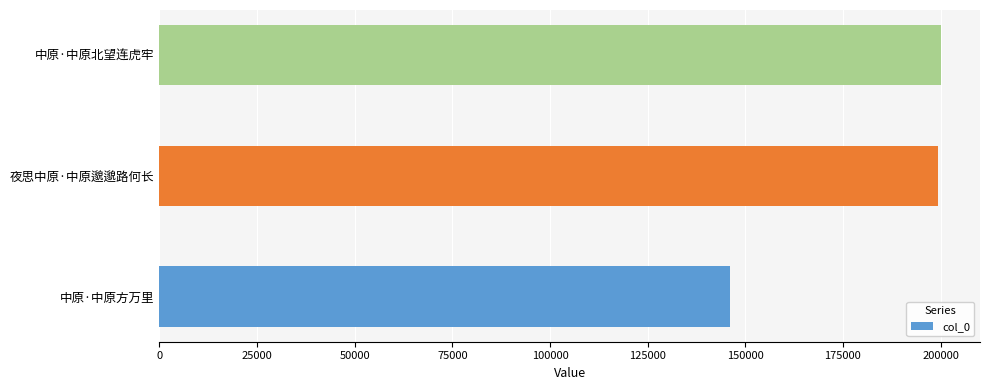

How many values are below 199264?

1